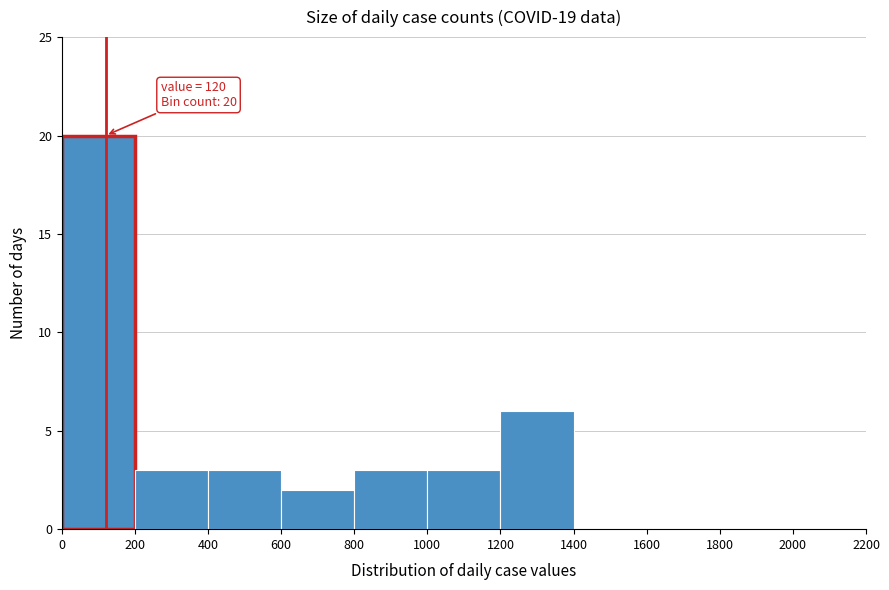

Which range on the x-axis has the tallest bar?

0 to 200